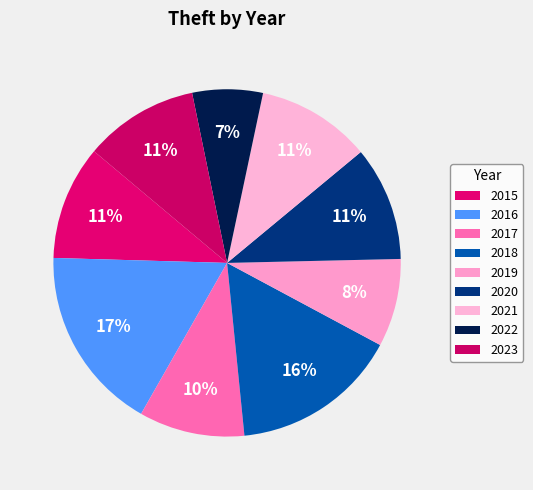

Do 2016 and 2015 together represent more than half of the pie?

No